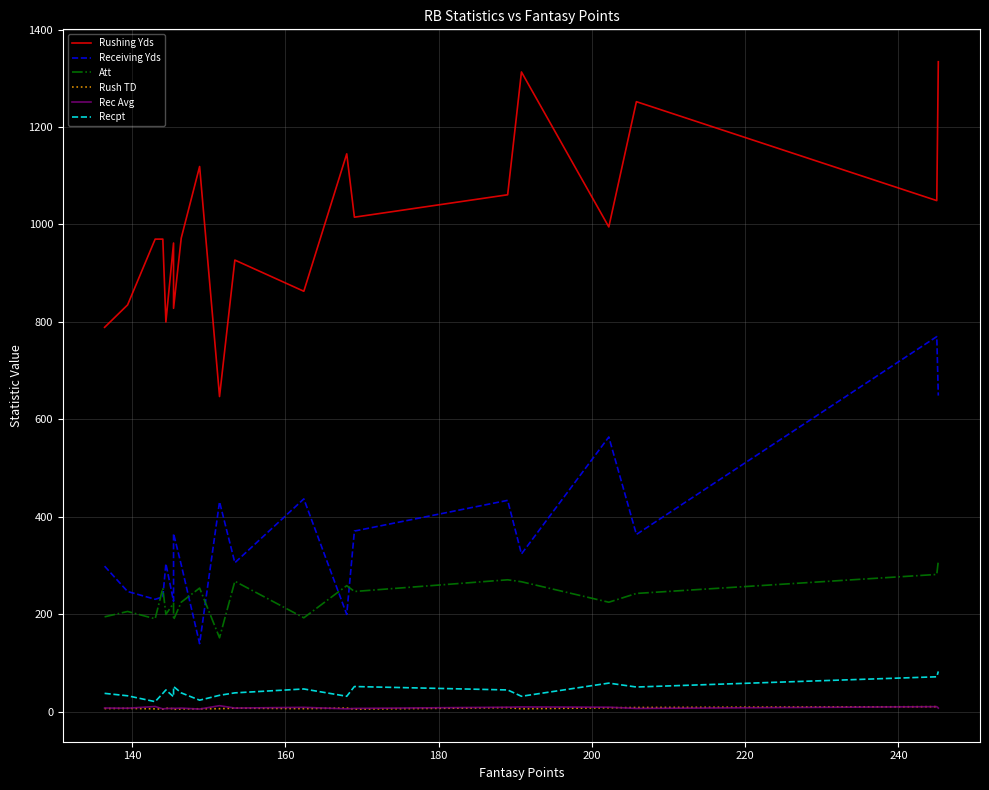

What is the smallest value displayed?

5.2